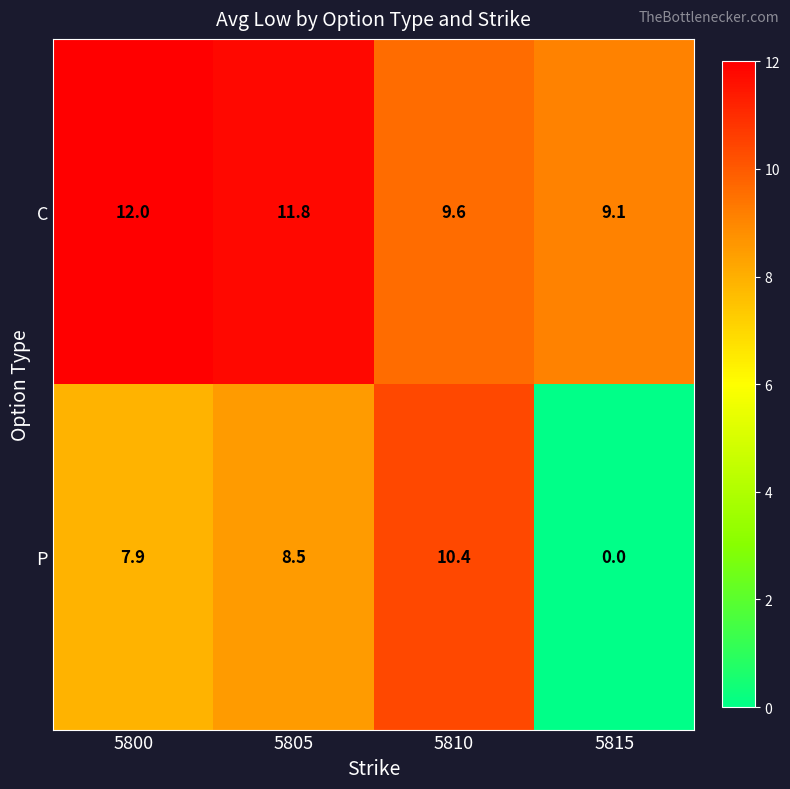

What is the difference between the maximum and minimum values in the C series?

2.9